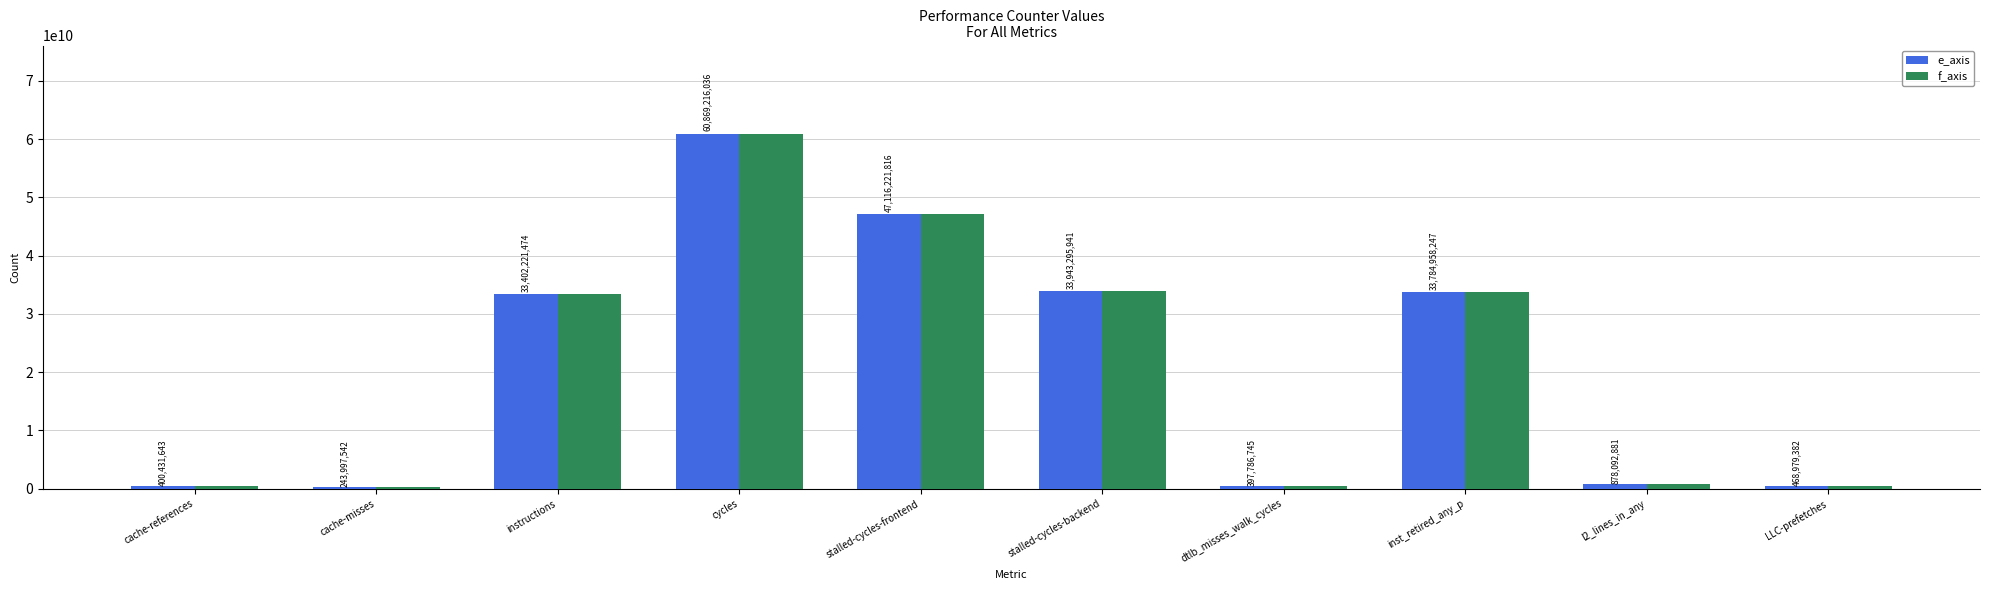

Reading right to left, what are all the values shown in this chart?

e_axis: LLC-prefetches=468979382	l2_lines_in_any=878092881	inst_retired_any_p=33784958247	dtlb_misses_walk_cycles=397786745	stalled-cycles-backend=33943295941	stalled-cycles-frontend=47116221816	cycles=60869216036	instructions=33402221474	cache-misses=243997542	cache-references=400431643
f_axis: LLC-prefetches=468979382	l2_lines_in_any=878092881	inst_retired_any_p=33784958247	dtlb_misses_walk_cycles=397786745	stalled-cycles-backend=33943295941	stalled-cycles-frontend=47116221816	cycles=60869216036	instructions=33402221474	cache-misses=243997542	cache-references=400431643